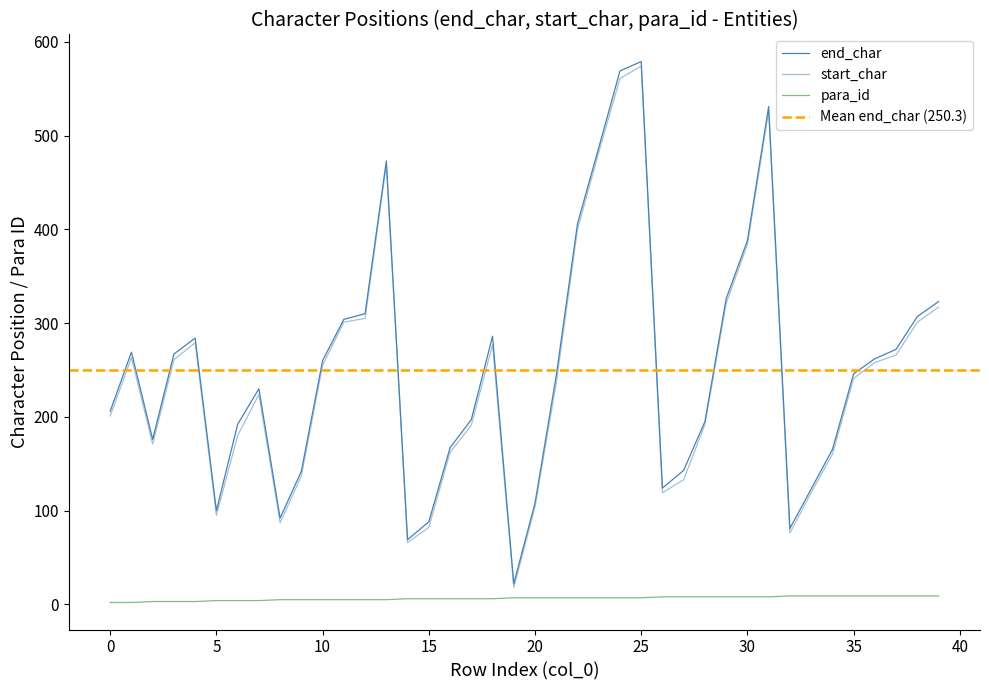

True or false: para_id and end_char intersect in this chart.

False